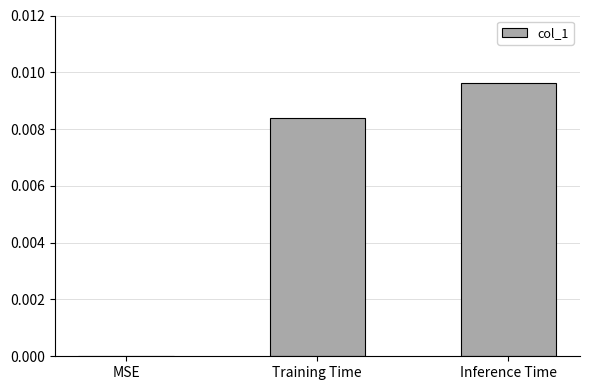

Which label corresponds to the largest value in the chart?

Inference Time